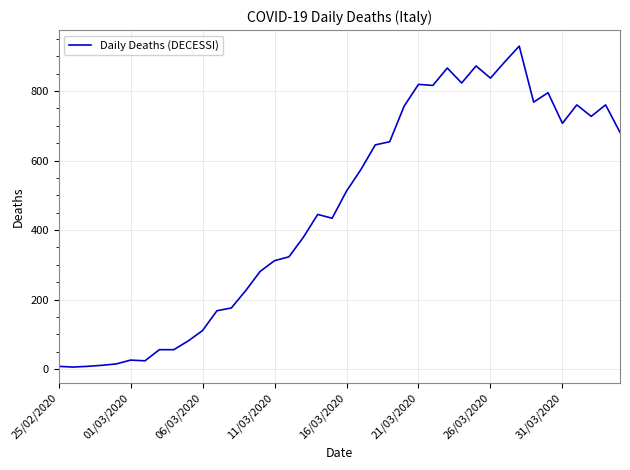

What is the difference between the maximum and minimum values?

923